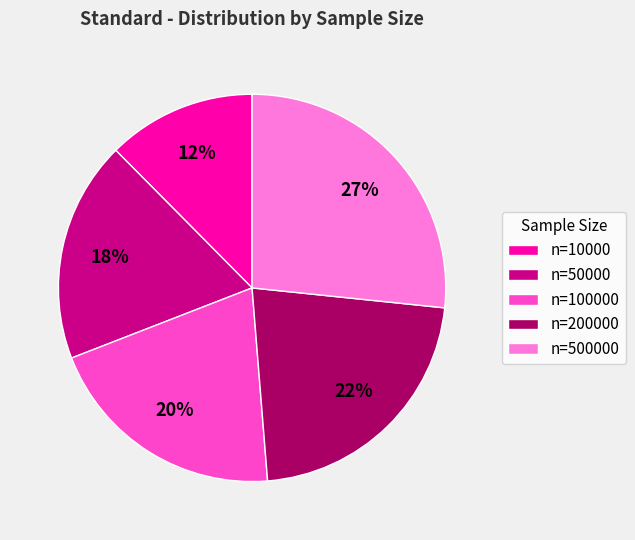

Does n=200000 account for over 50% of the chart?

No